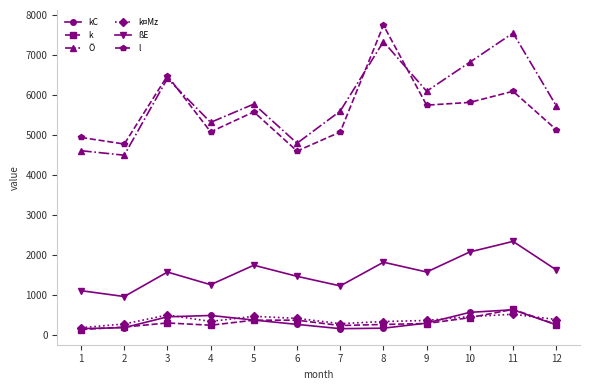

In l, how many points are lower than both neighbors (excluding endpoints)?

4